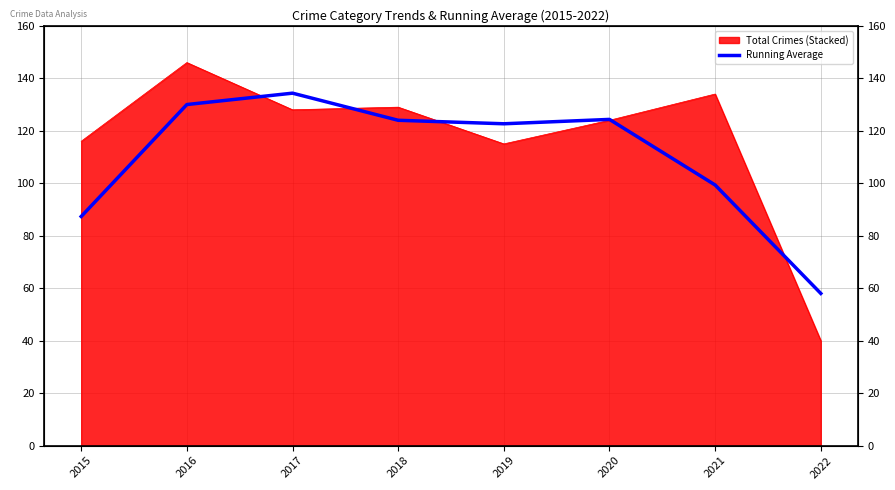

Does the chart display data point markers on the line(s)?

No